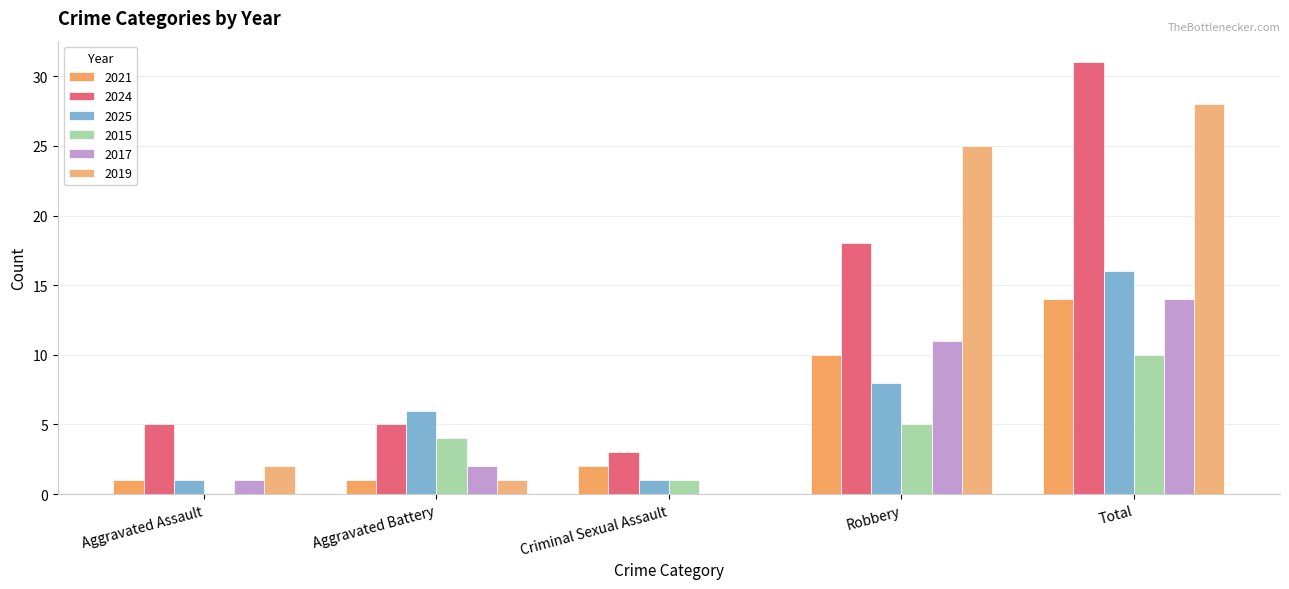

How many categories are shown in the chart?

5